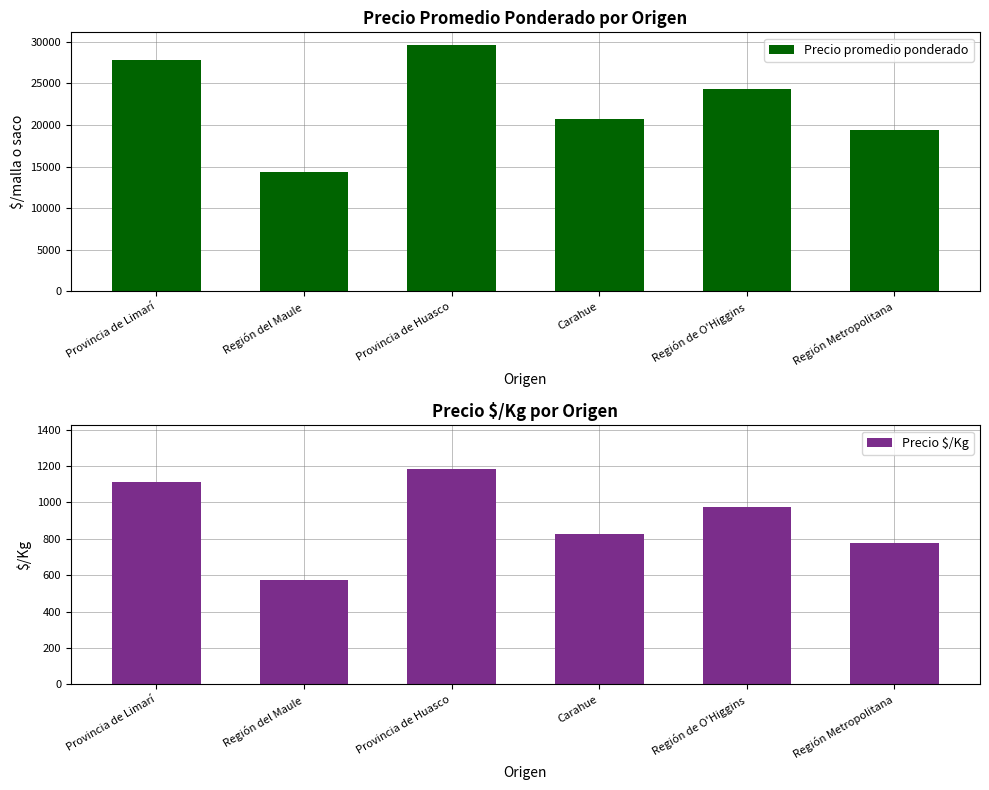

The Precio promedio ponderado series shows 19751 at Provincia de Huasco. True or false?

False